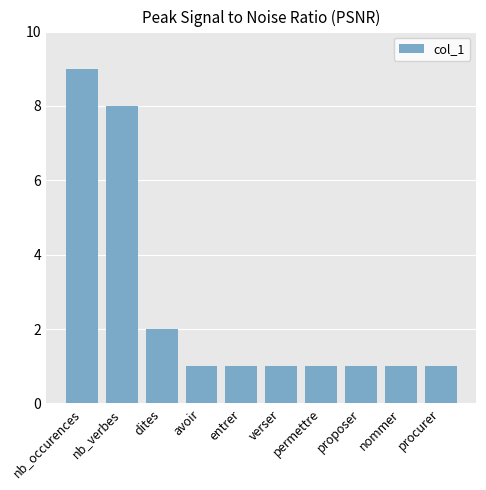

True or false: the data shows 0 at procurer.

False